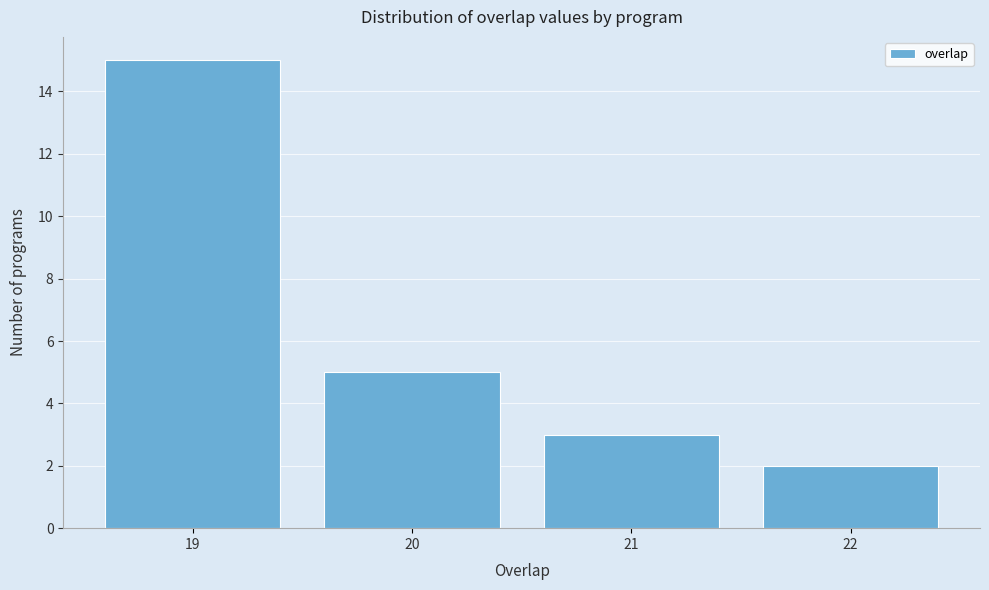

Which range on the x-axis has the tallest bar?

18.5 to 19.5